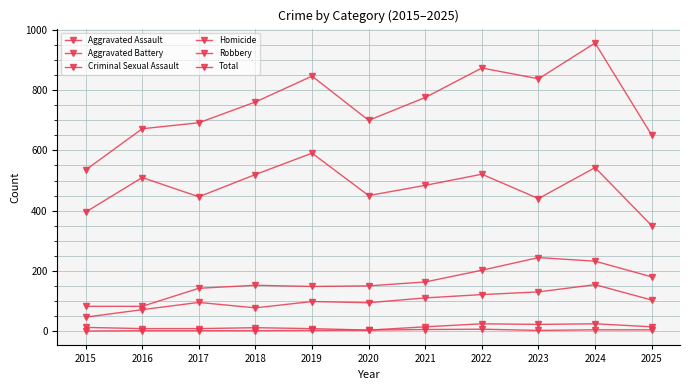

At which label does Robbery first exceed 484?

2016